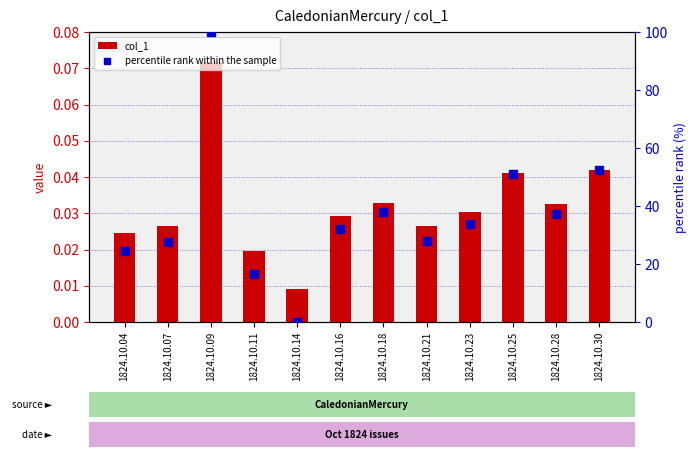

What is the total value across all series at 1824.10.30?

52.3